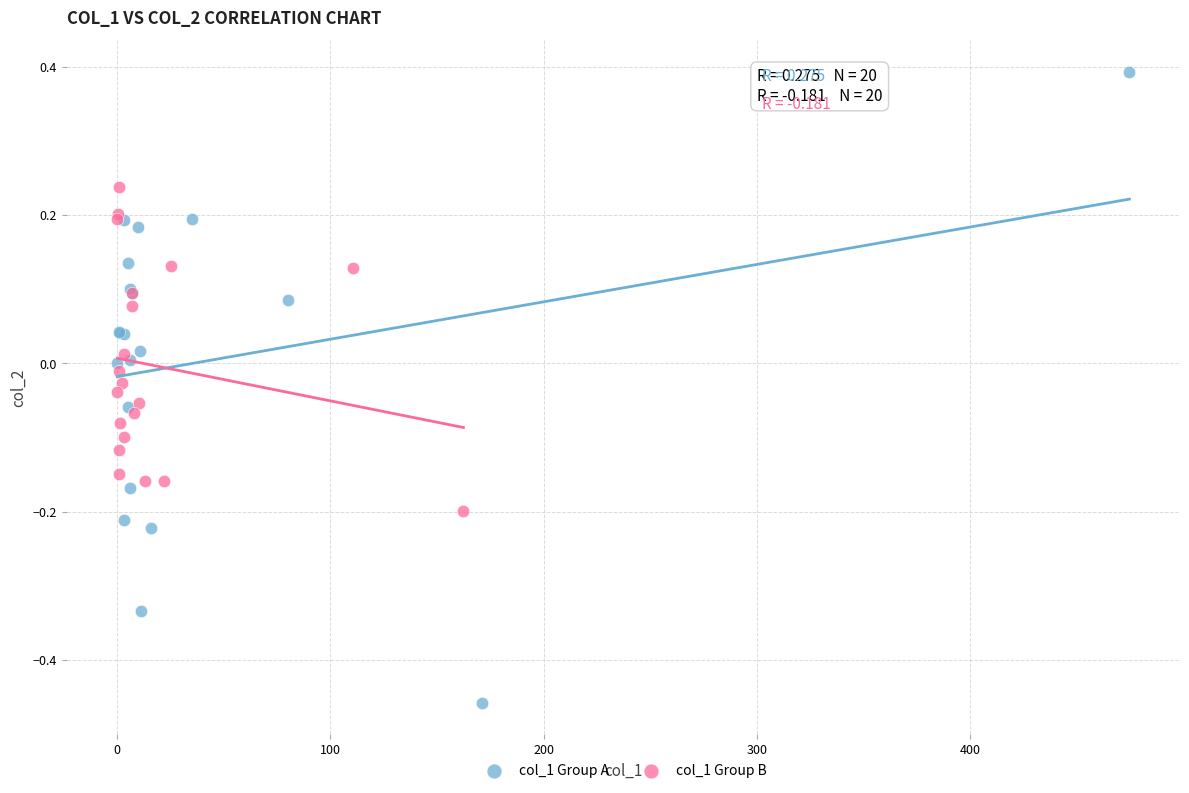

What are all the series names shown in the legend?

col_1 Group A, col_1 Group B